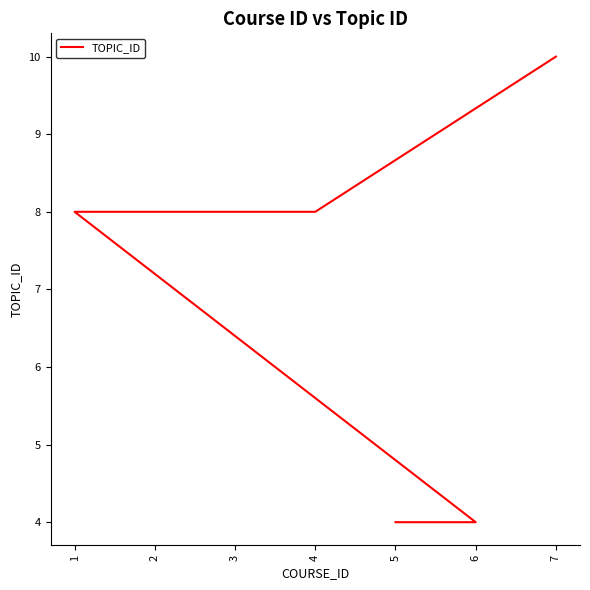

Rank the categories by value from highest to lowest.

7, 1, 2, 3, 4, 5, 6